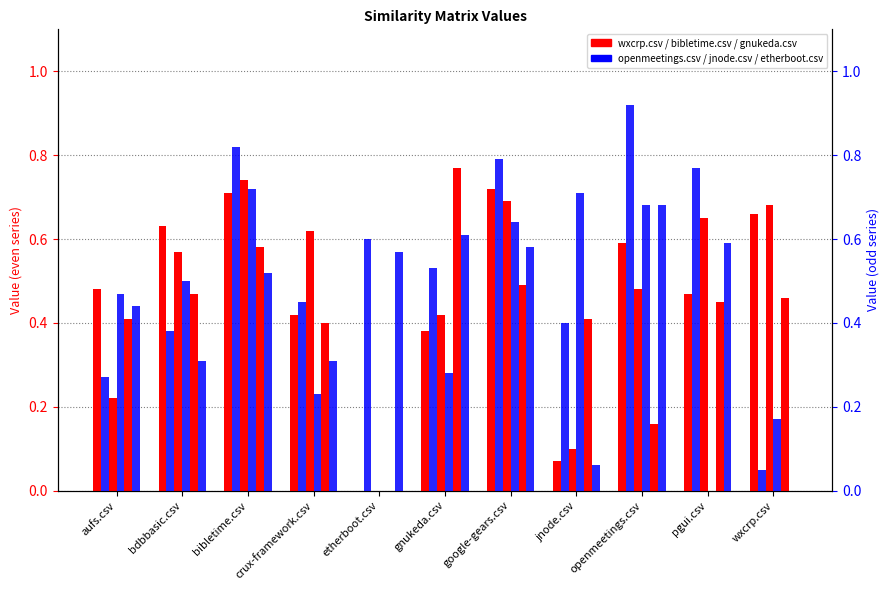

Rank the series at etherboot.csv from highest to lowest value.

openmeetings.csv, etherboot.csv, wxcrp.csv, bibletime.csv, gnukeda.csv, jnode.csv